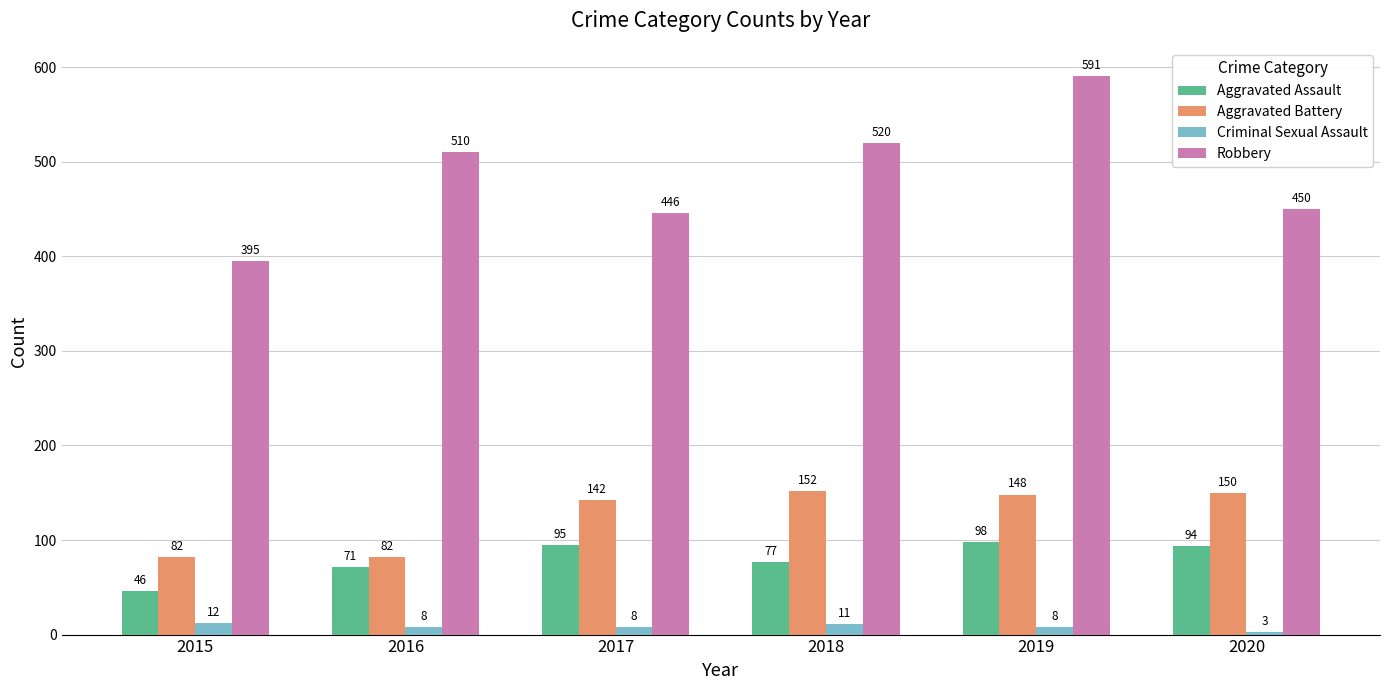

What is the difference between the maximum and minimum values in the Robbery series?

196